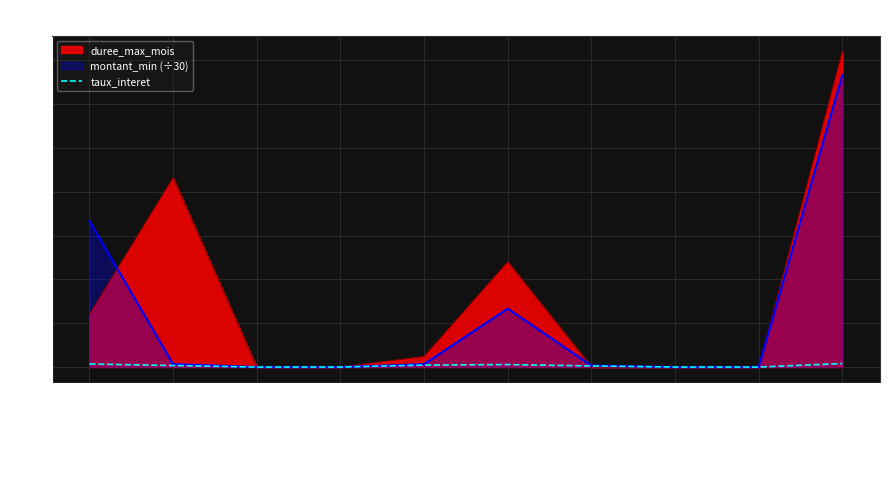

Which has a higher value, Virement International or Assurance Habitation?

Virement International